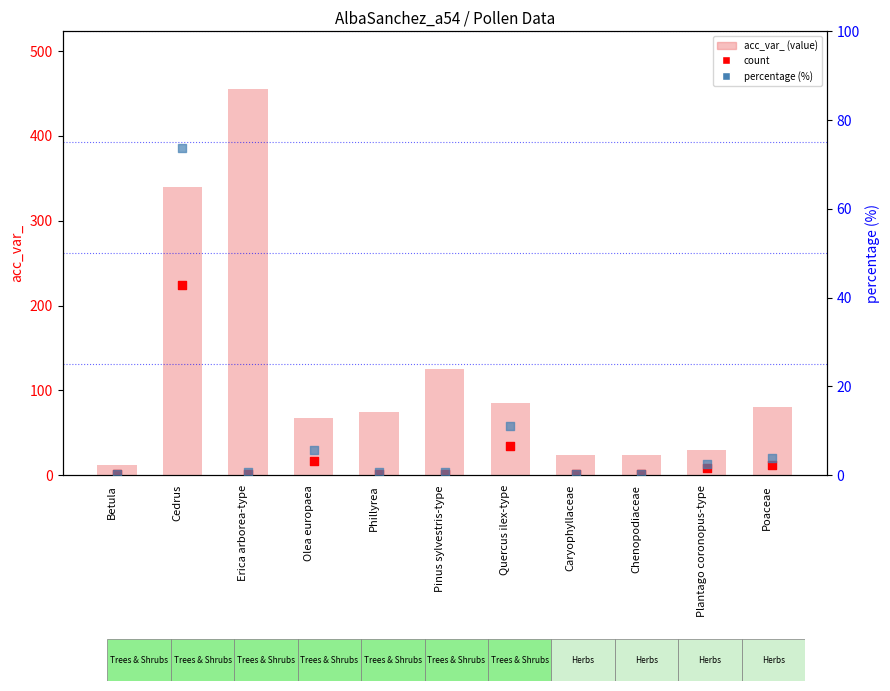

Which series has the largest total across all categories?

acc_var_ (value)